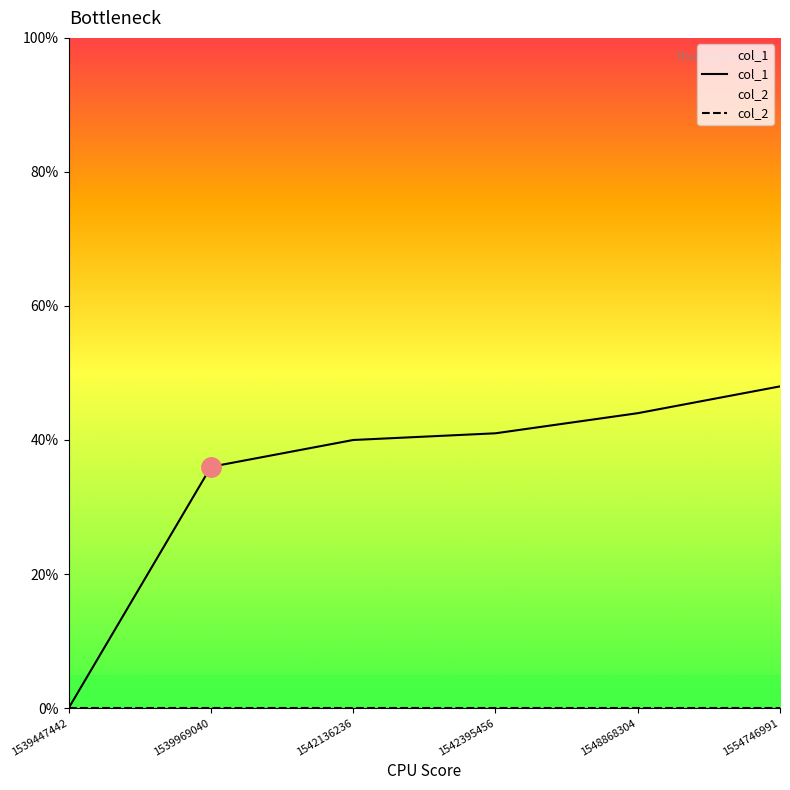

Reading right to left, transcribe all the data shown in this chart.

col_1: 48	44	41	40	36	0
col_2: 0	0	0	0	0	0